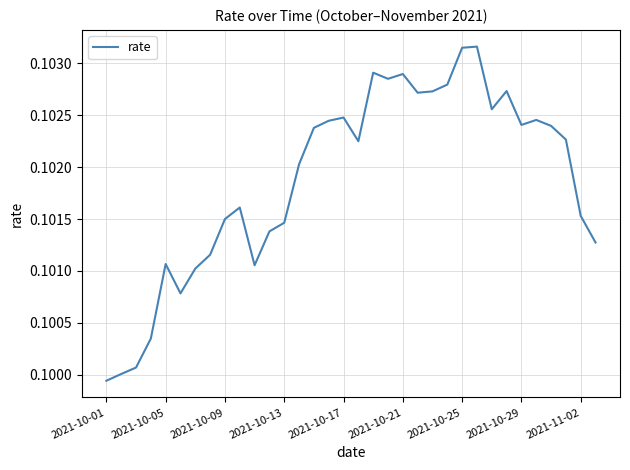

Does the chart display data point markers on the line(s)?

No